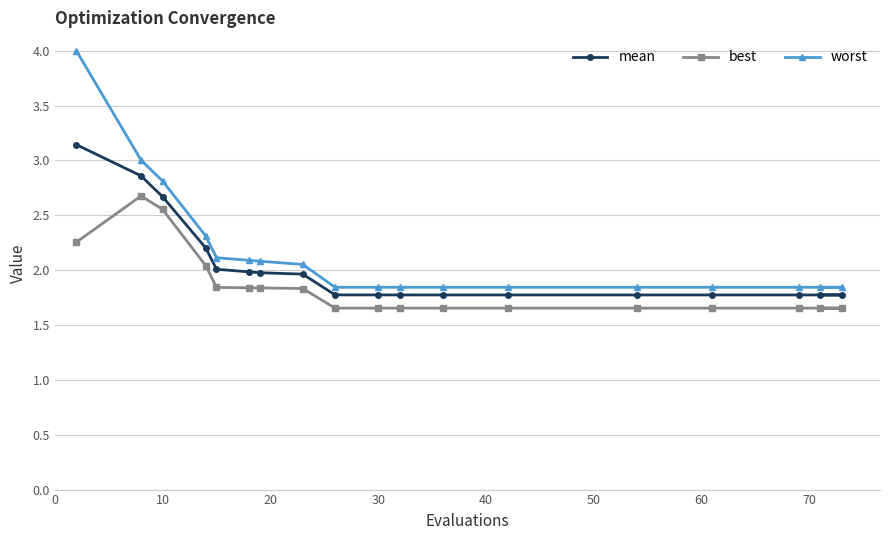

How many categories are shown in the chart?

18